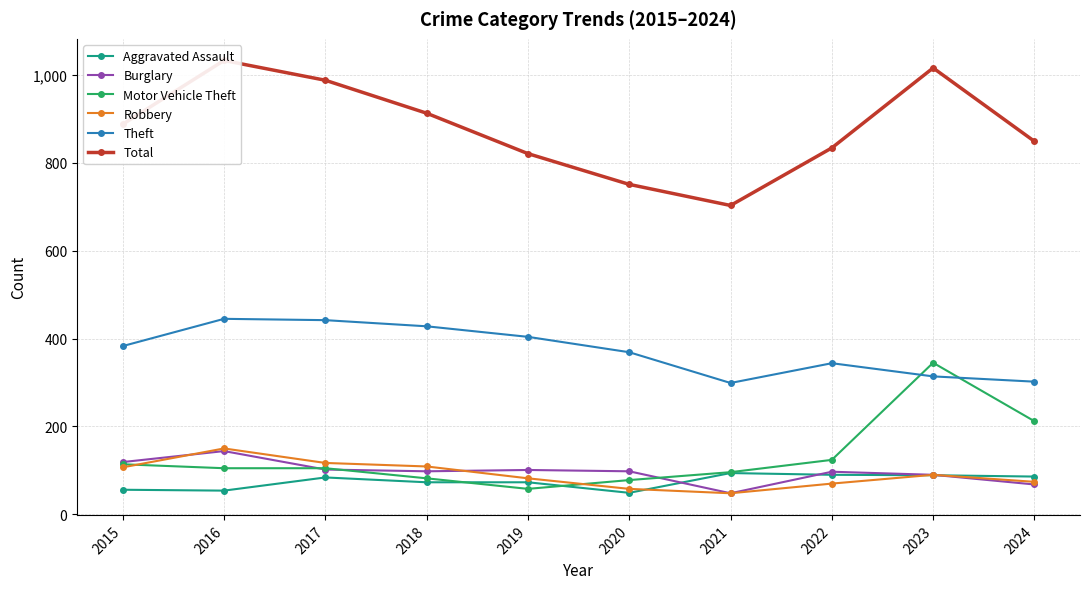

What is the average value of the Aggravated Assault series?

75